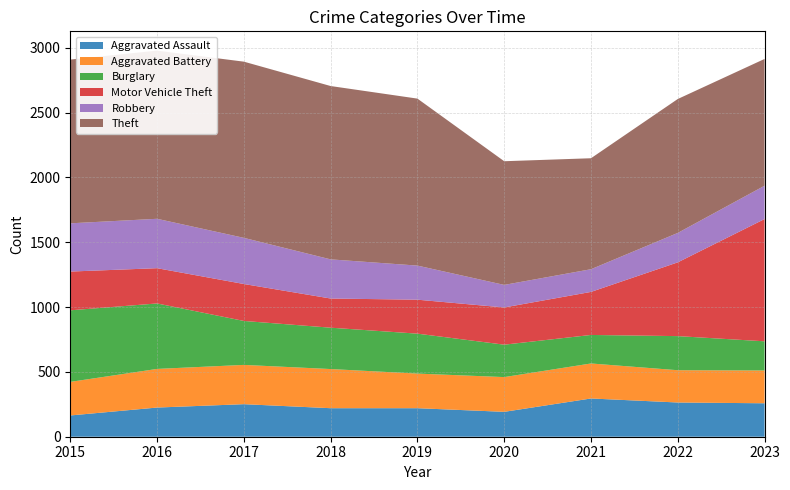

Reading right to left, transcribe all the data shown in this chart.

Aggravated Assault: 2023=258	2022=264	2021=295	2020=192	2019=220	2018=220	2017=251	2016=225	2015=164
Aggravated Battery: 2023=253	2022=249	2021=270	2020=268	2019=267	2018=302	2017=303	2016=298	2015=259
Burglary: 2023=225	2022=263	2021=220	2020=250	2019=308	2018=319	2017=339	2016=505	2015=552
Motor Vehicle Theft: 2023=943	2022=569	2021=332	2020=287	2019=262	2018=225	2017=285	2016=272	2015=299
Robbery: 2023=257	2022=227	2021=175	2020=174	2019=263	2018=302	2017=356	2016=381	2015=372
Theft: 2023=978	2022=1033	2021=856	2020=954	2019=1288	2018=1337	2017=1359	2016=1297	2015=1263